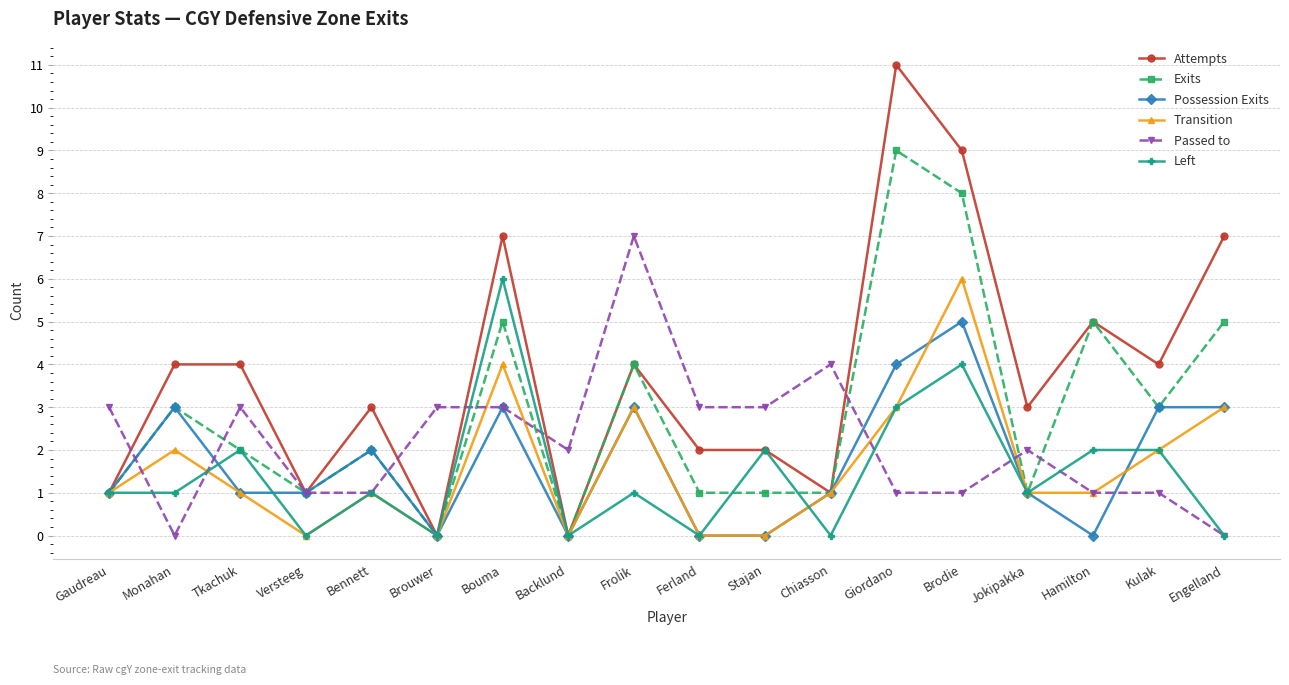

Which series changed the most between Tkachuk and Stajan?

Attempts